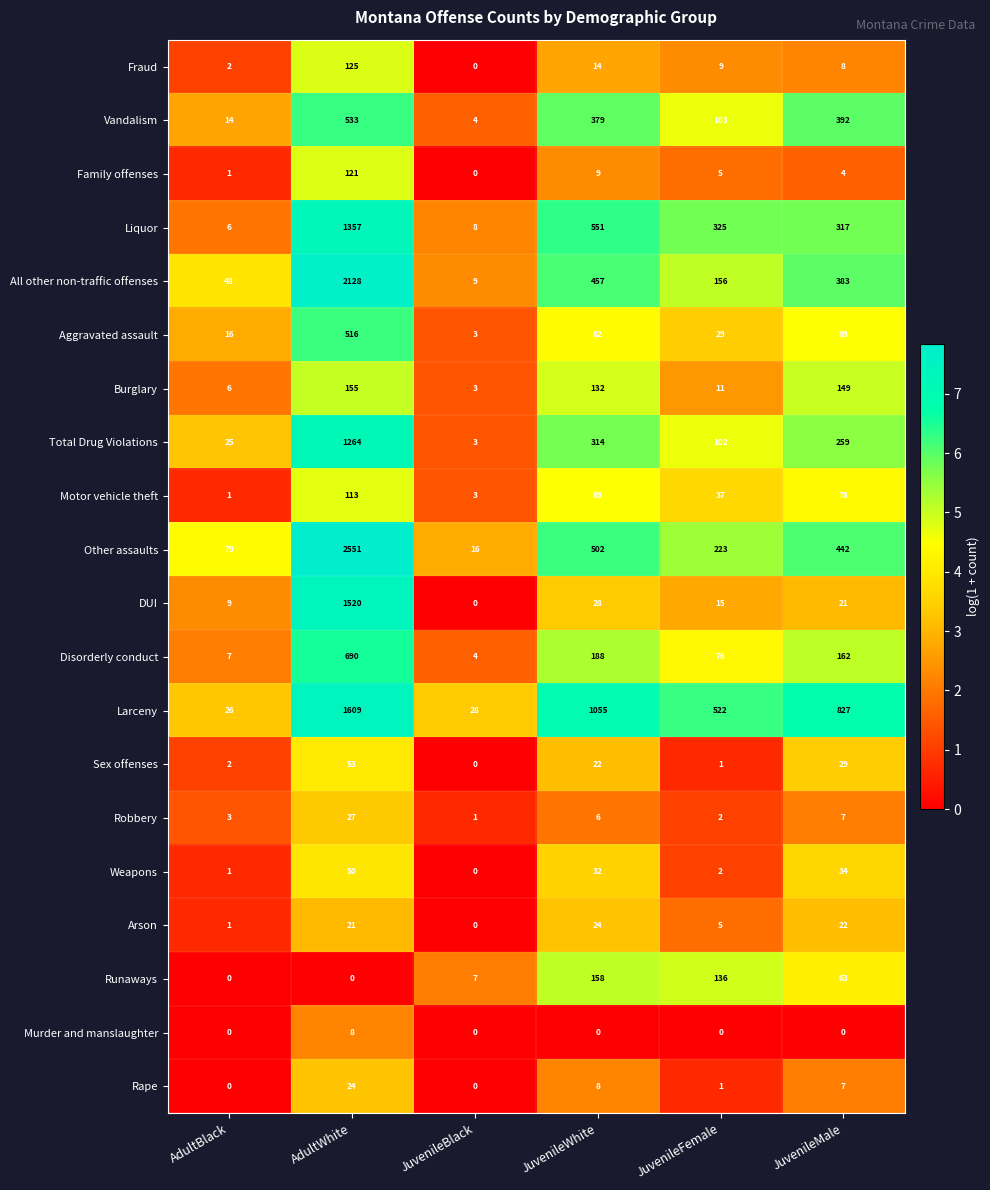

What is the sum of all Murder and manslaughter values?

8